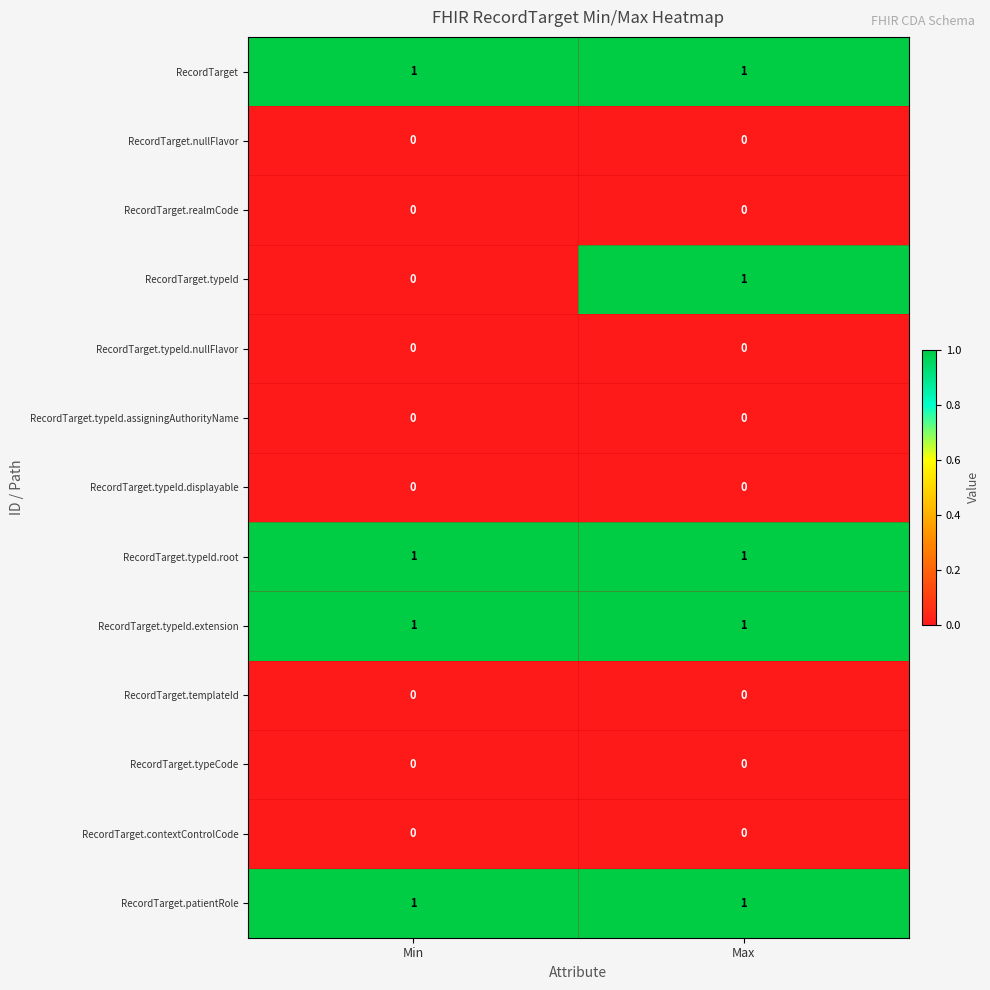

Which series changed the most between Min and Max?

RecordTarget.typeId